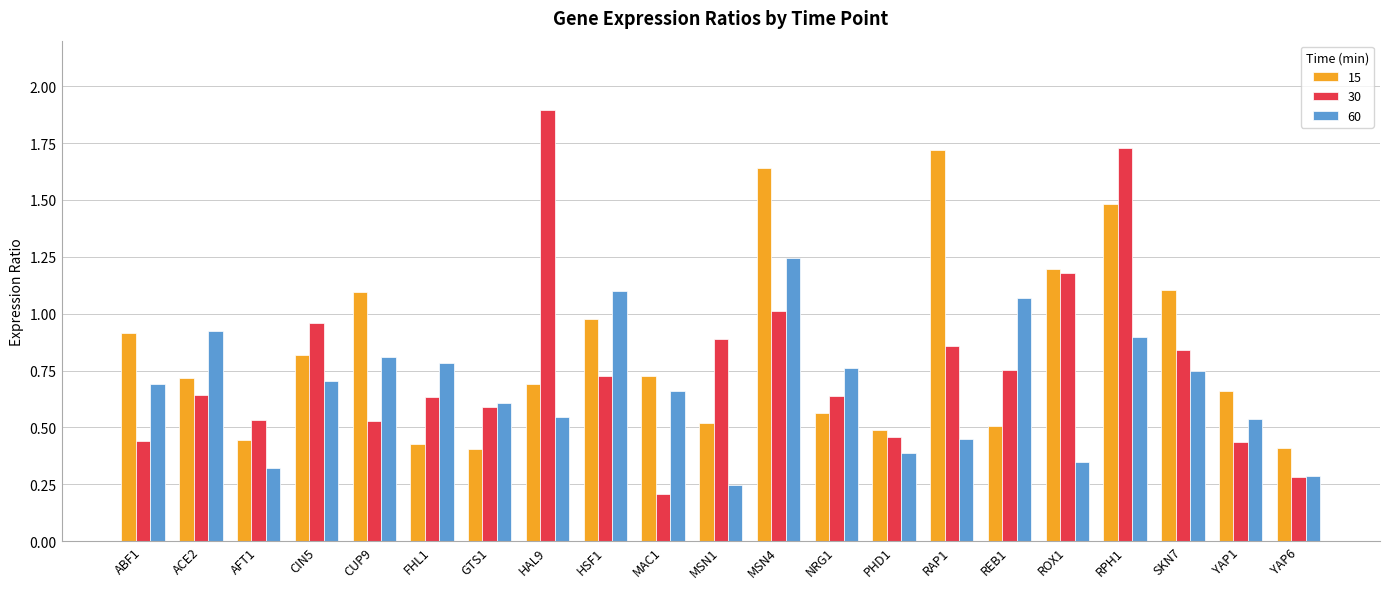

How many bars are there in each group?

3